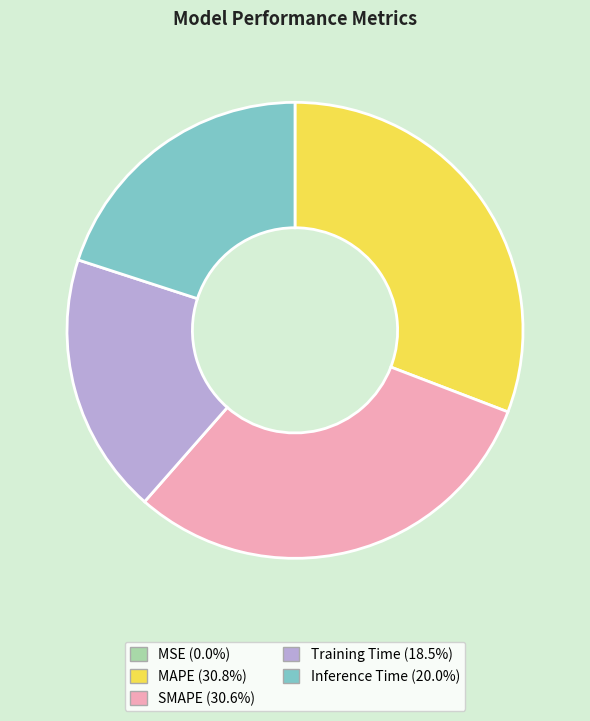

Between Inference Time and MAPE, which is larger?

MAPE